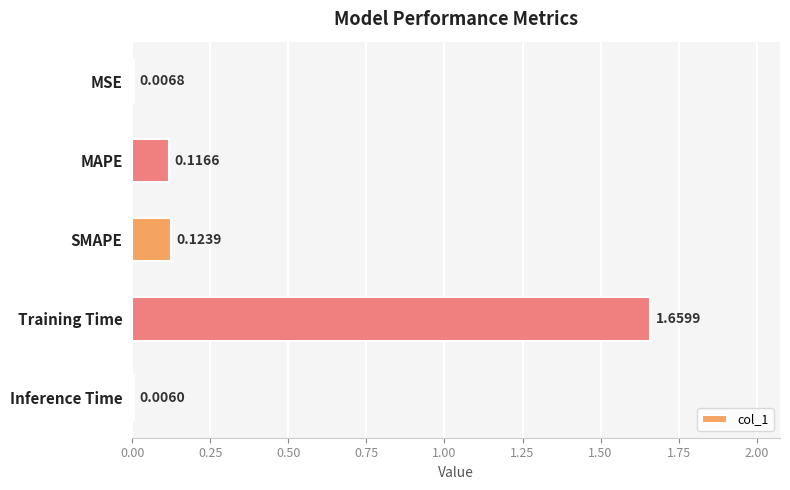

Between Training Time and Inference Time, which is larger?

Training Time